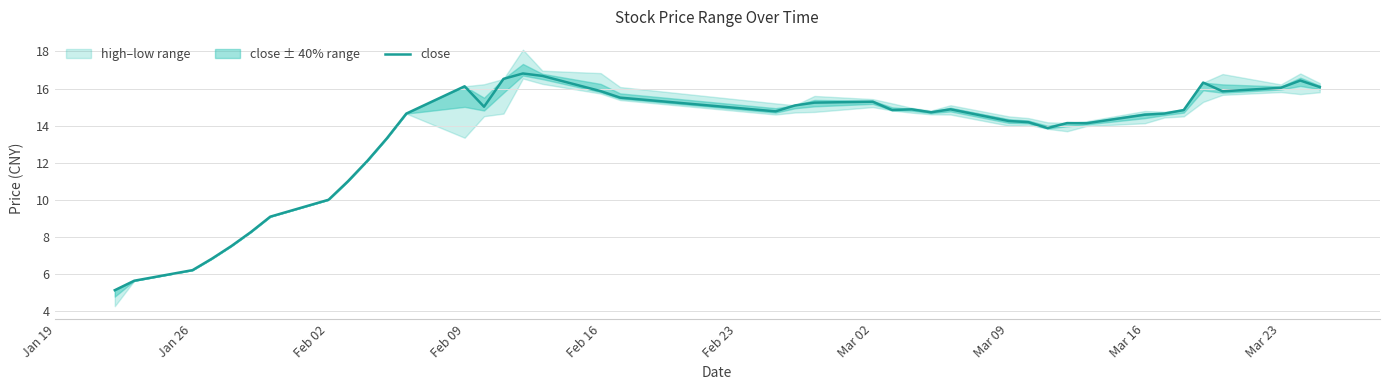

What is the highest value of the close series?

16.8